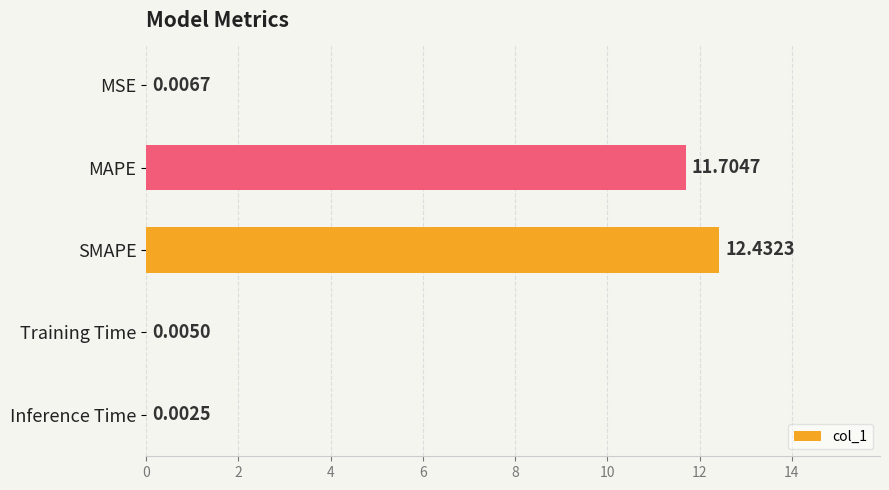

At which label is the value closest to 6?

MAPE